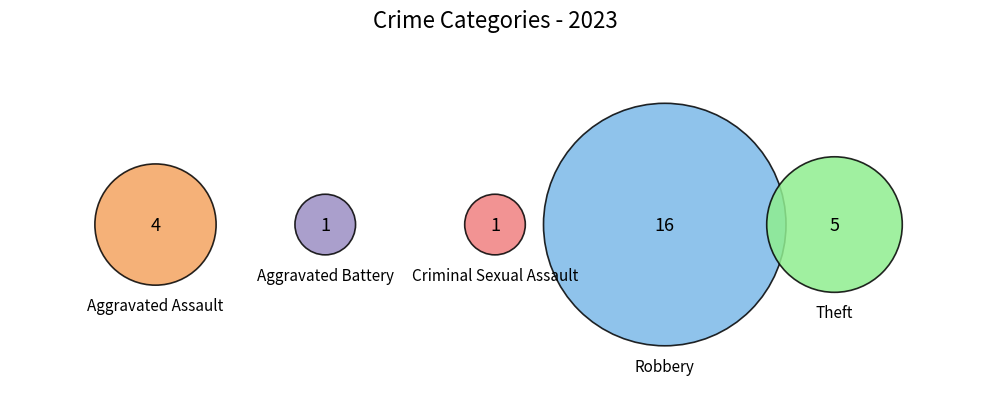

How many segments does this pie chart have?

5